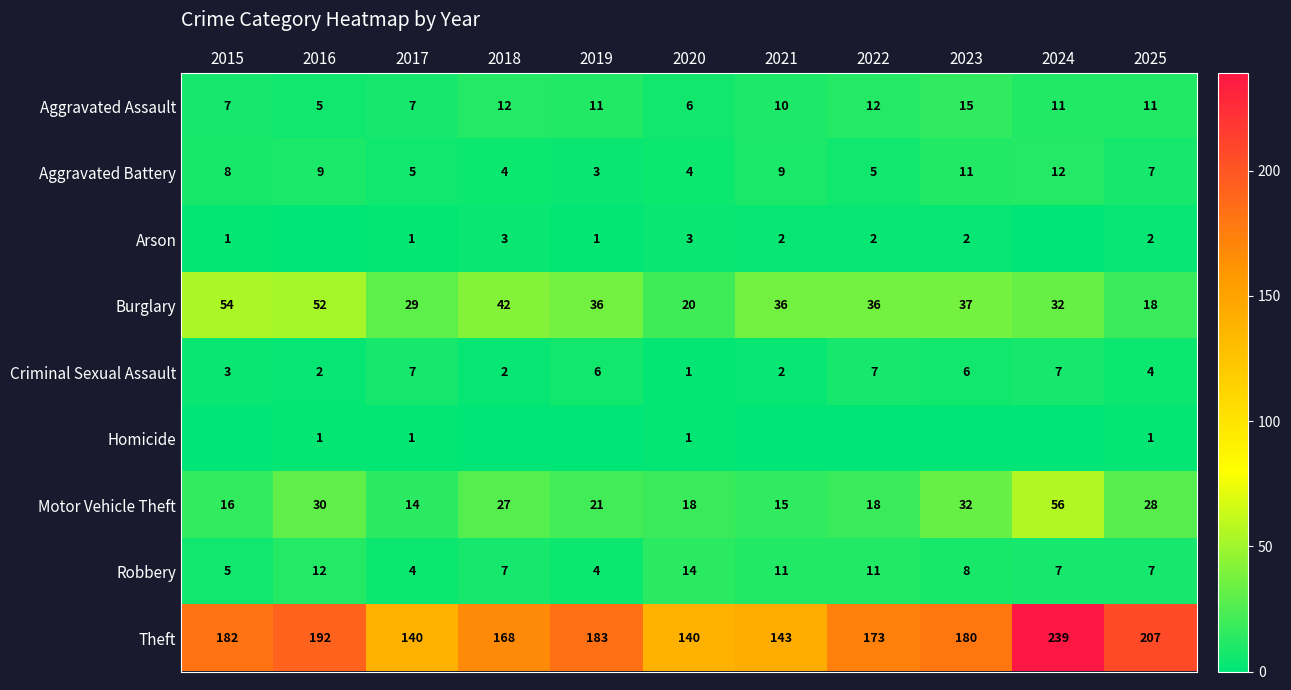

How many distinct data groups are displayed?

9